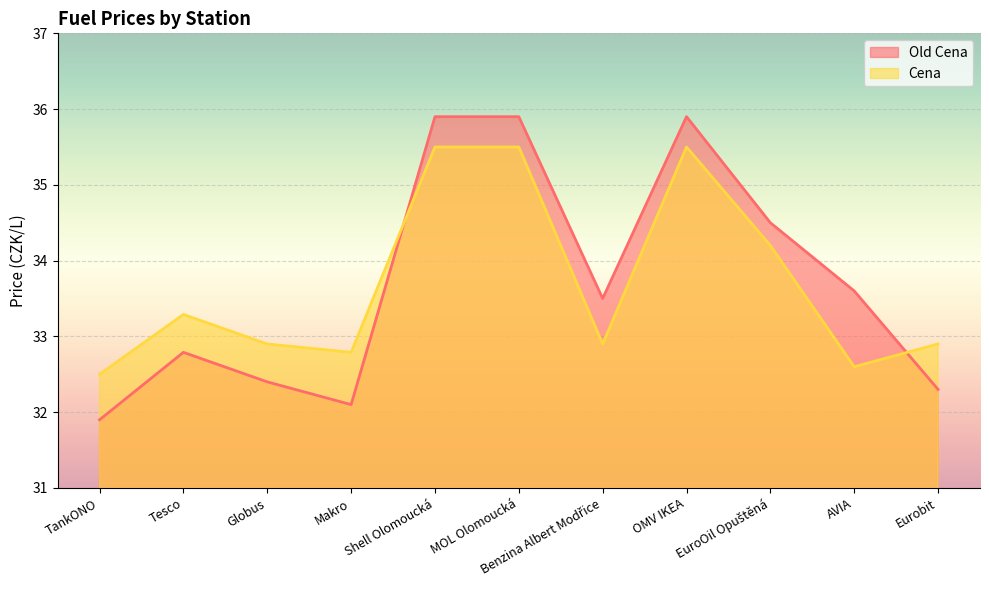

What are all the series names shown in the legend?

Old Cena, Cena